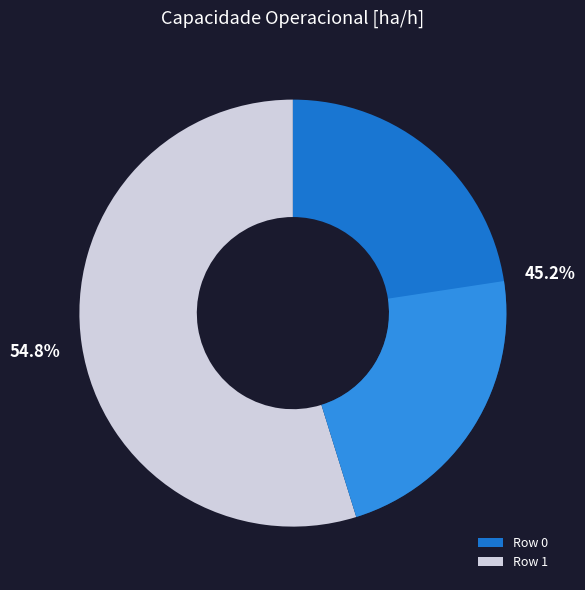

How many segments does this pie chart have?

2